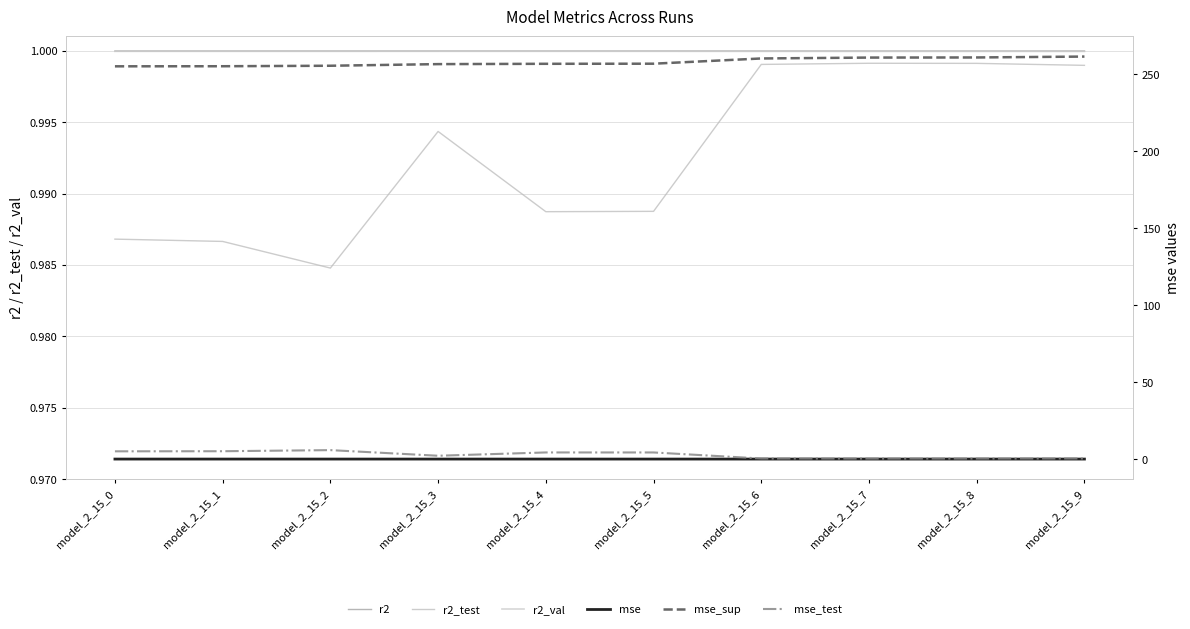

What is the difference between the maximum and second lowest values in the mse_test series?

5.5